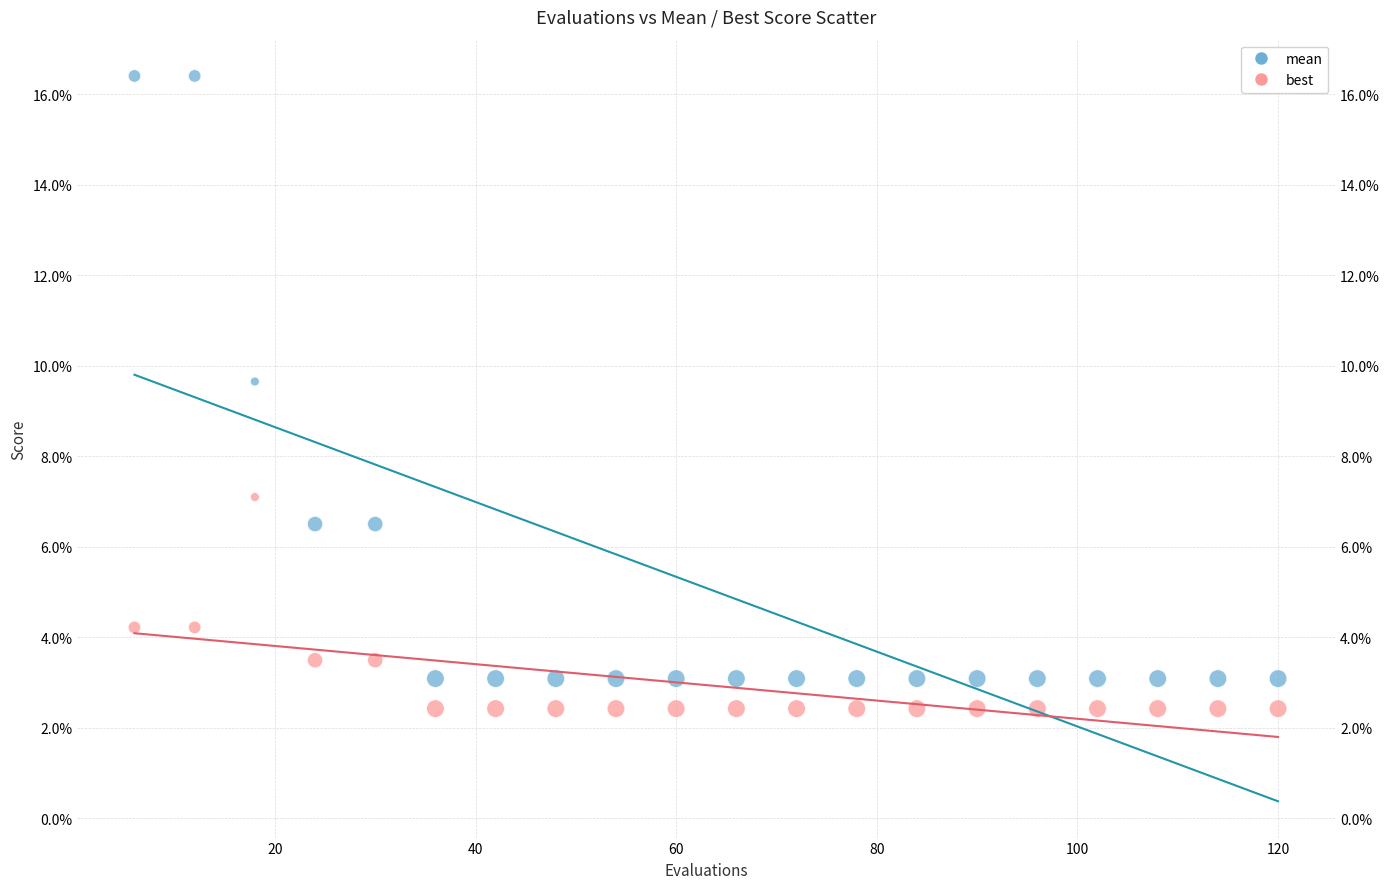

Which series contains the highest Y value?

mean